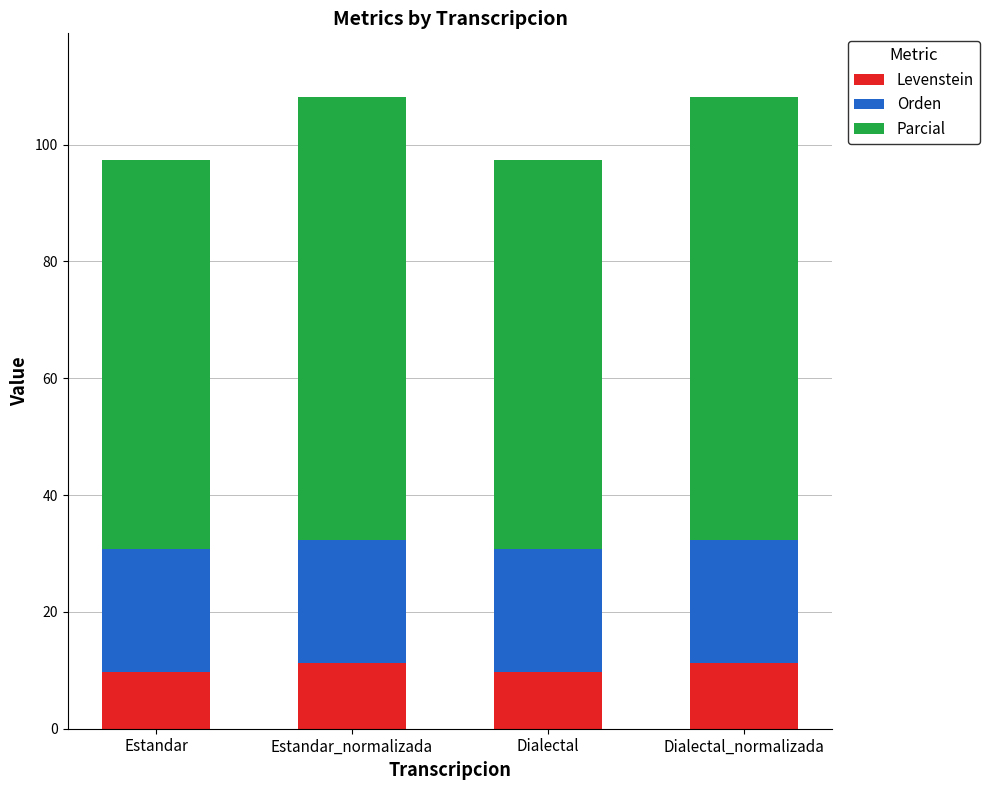

The value of Levenstein at Estandar_normalizada is 17.3. True or false?

False